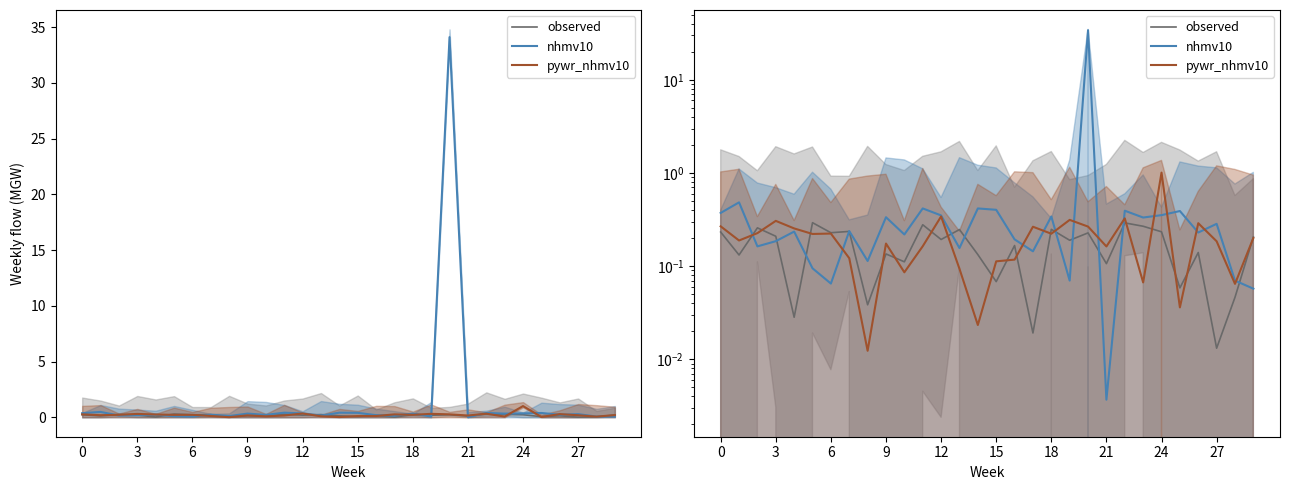

What is the greatest value displayed?

34.1